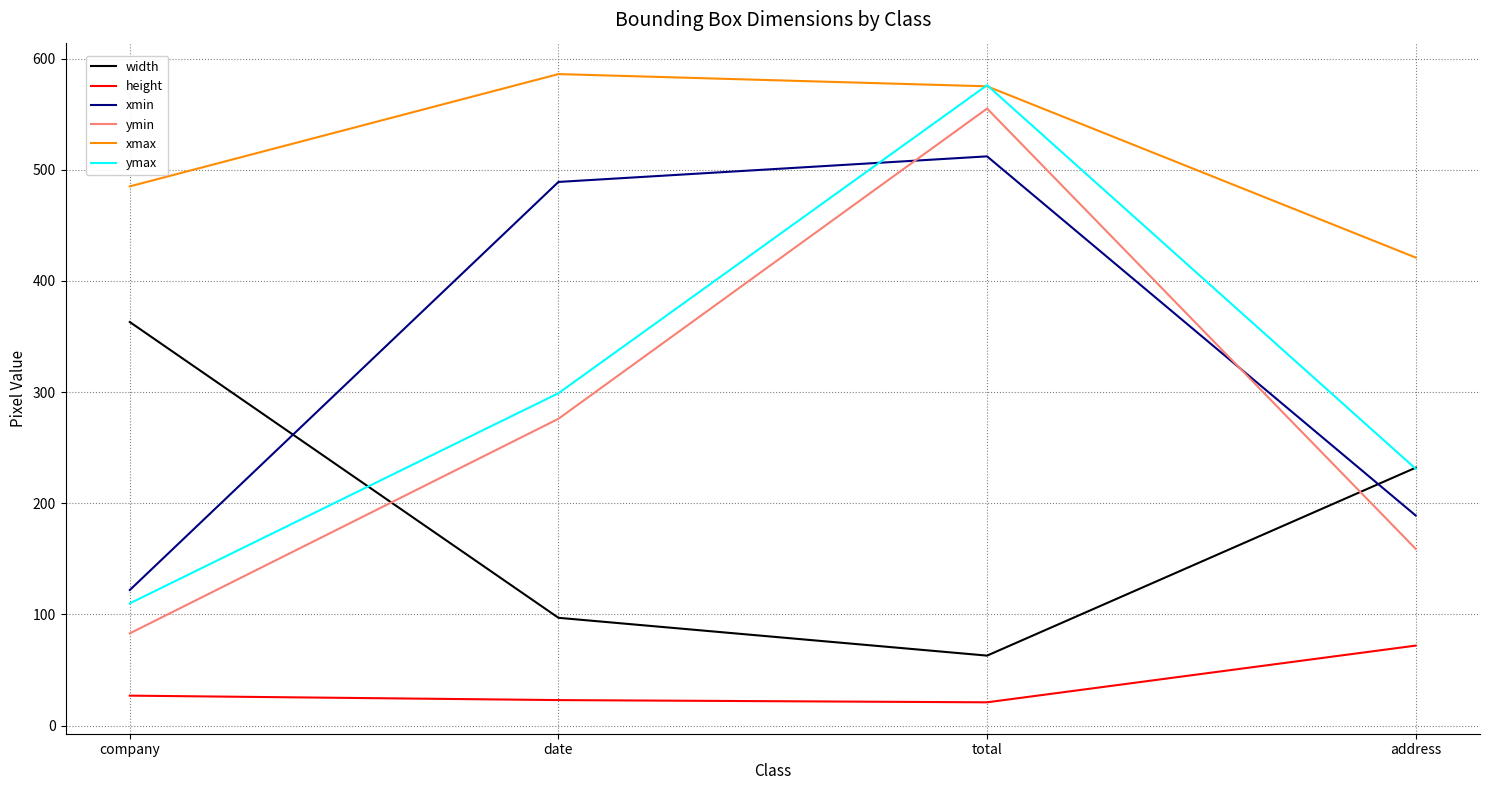

Is the value of ymax at company greater than the value of ymin at company?

Yes